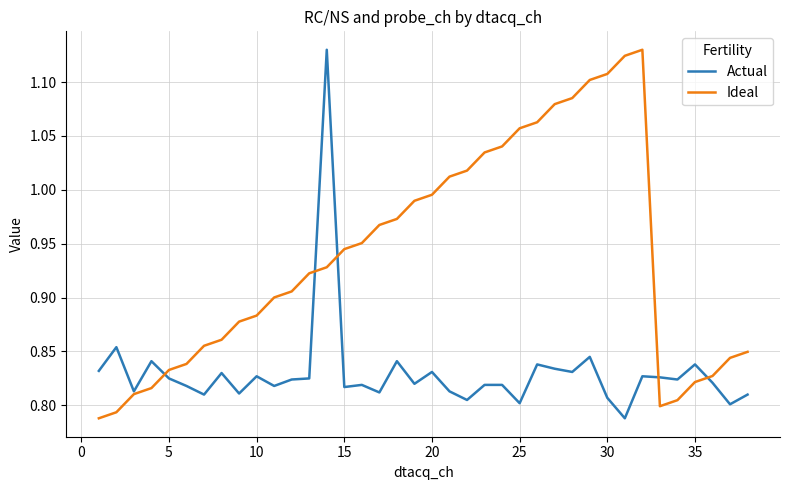

True or false: Actual has more than 0 points higher than both neighbors.

True